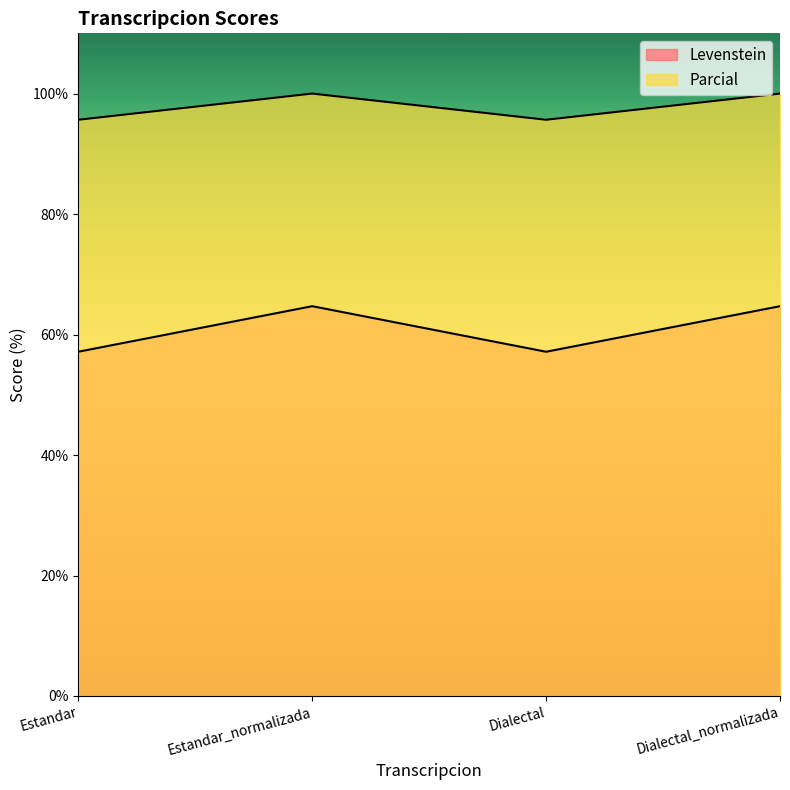

The value of Levenstein at Dialectal_normalizada is 64.7. True or false?

True